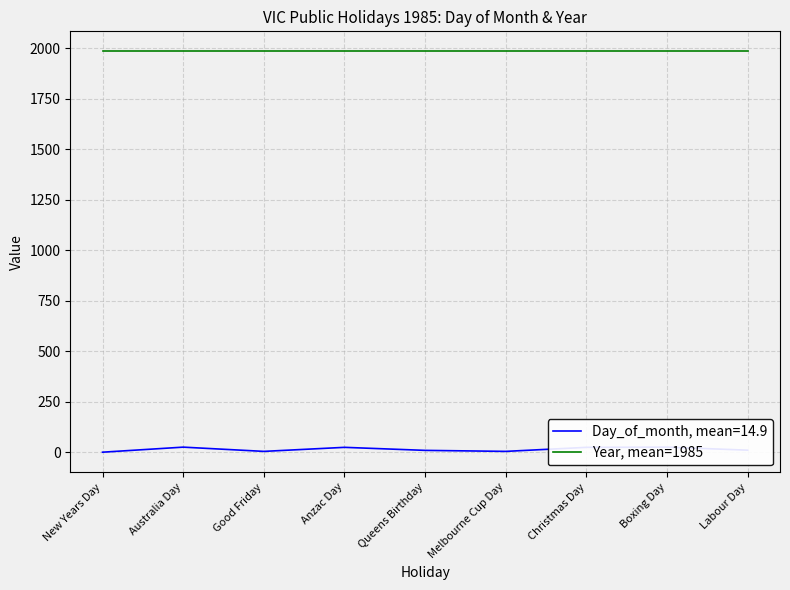

Approximately how many times larger is the value at Good Friday compared to Anzac Day?

0.2